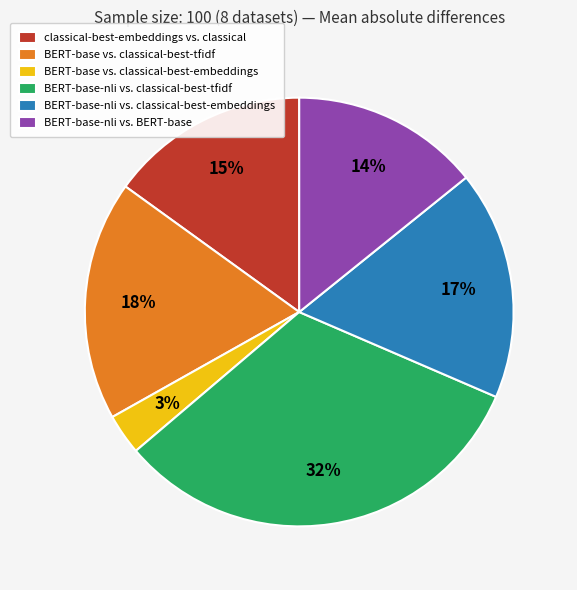

The BERT-base-nli vs. classical-best-embeddings slice represents 17% of the pie. True or false?

True